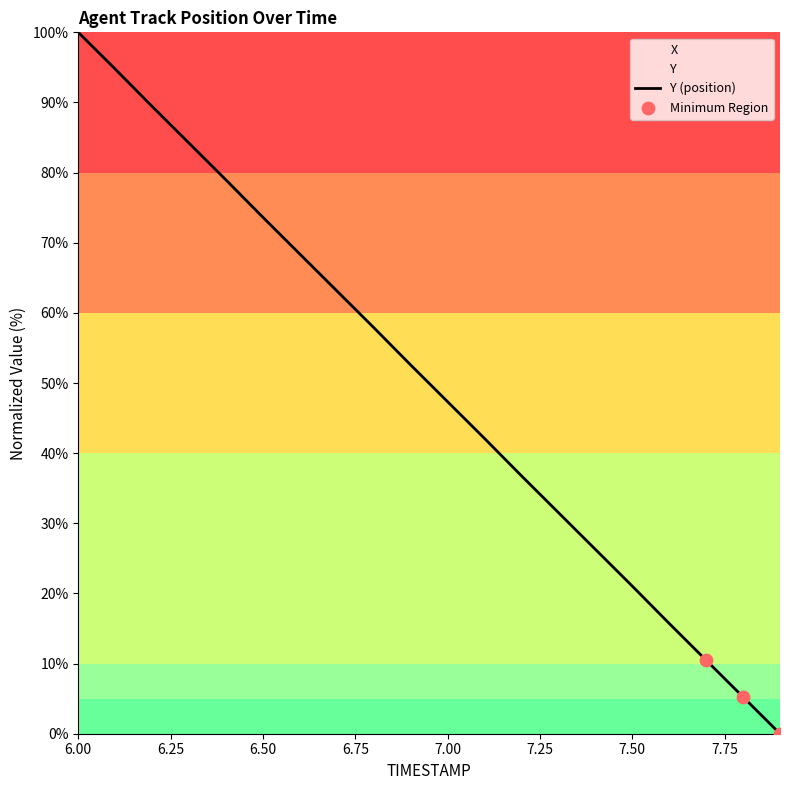

Which series reaches the minimum Y coordinate?

TIMESTAMP